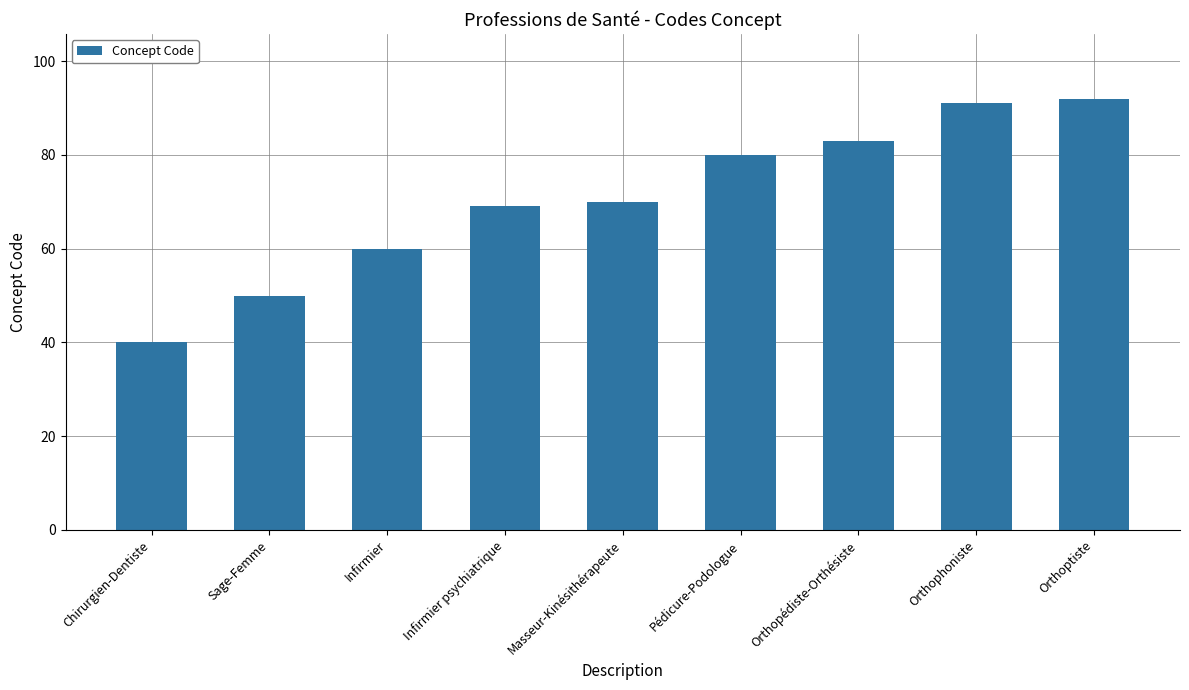

Does the chart contain any negative values?

No